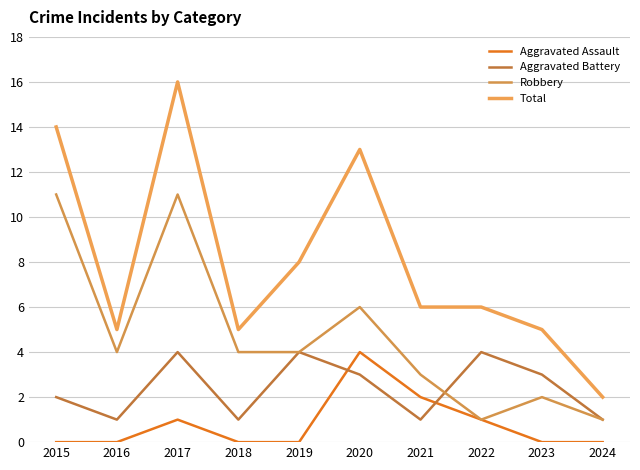

The Robbery series shows 1 at 2023. True or false?

False